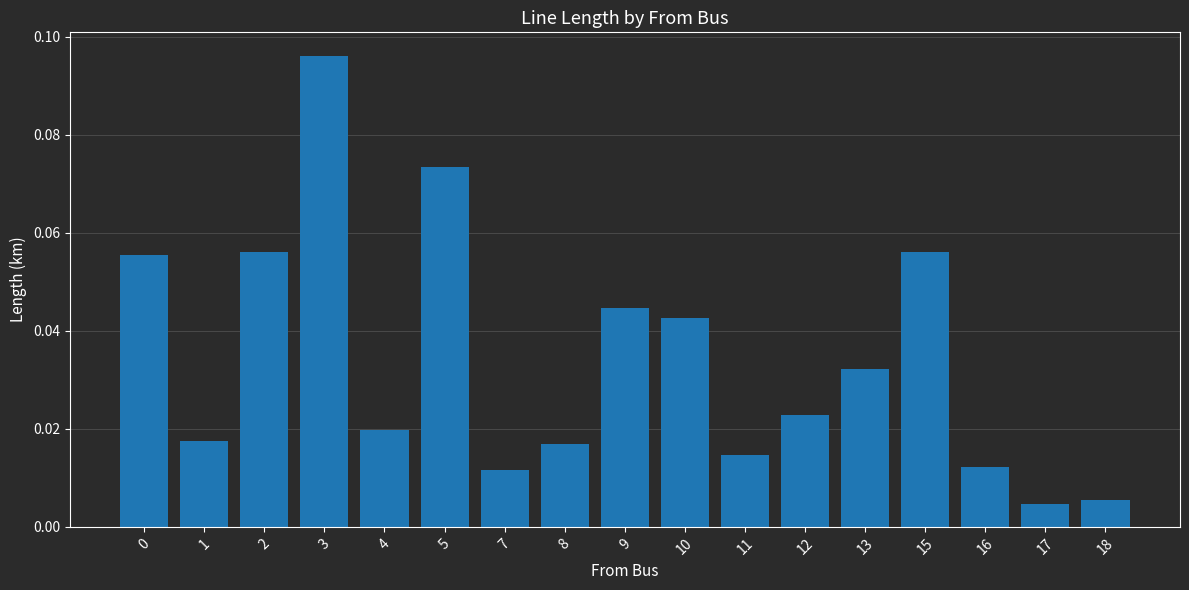

What is the sum of the values at 3 and 0?

0.2